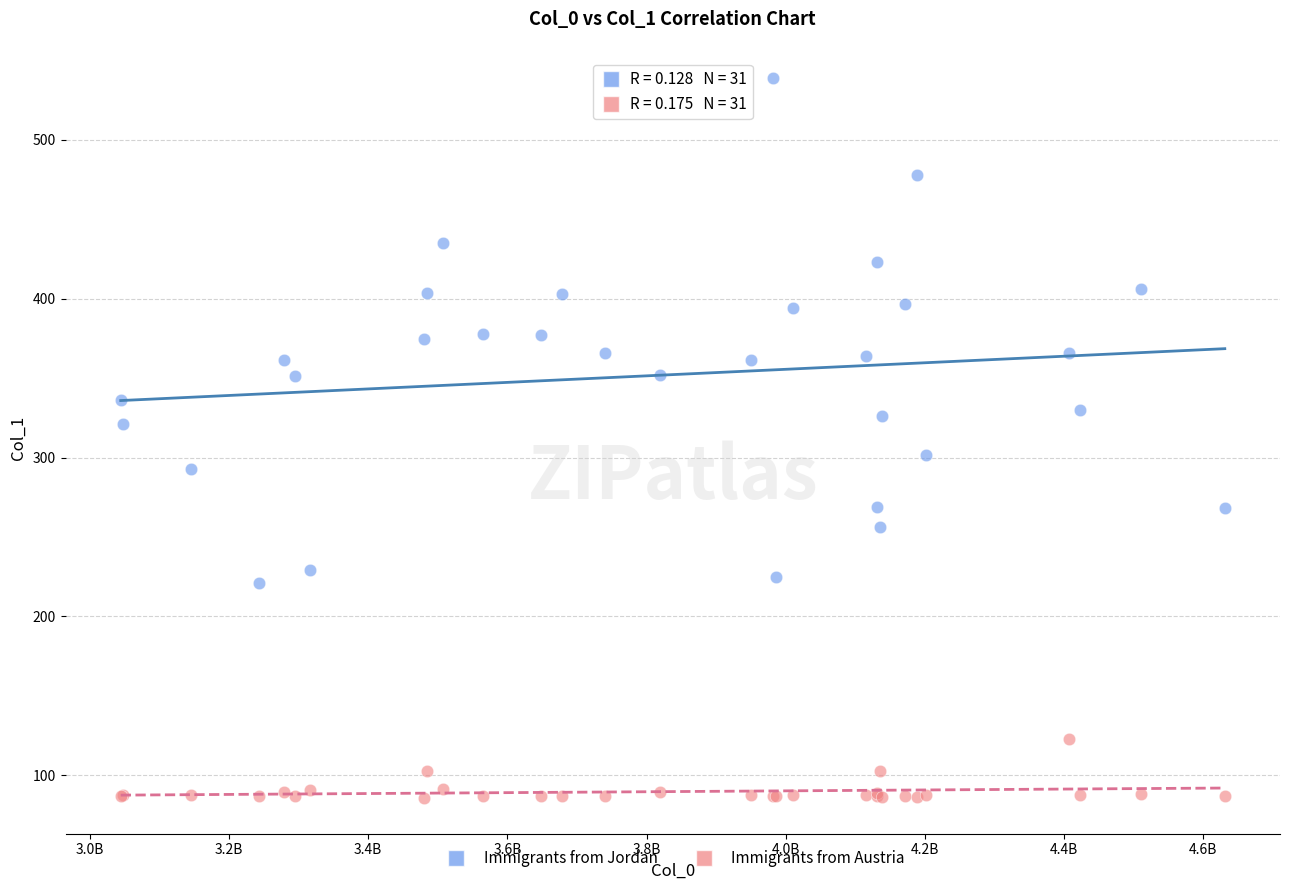

Which series has the largest Y range (max minus min)?

Immigrants from Jordan